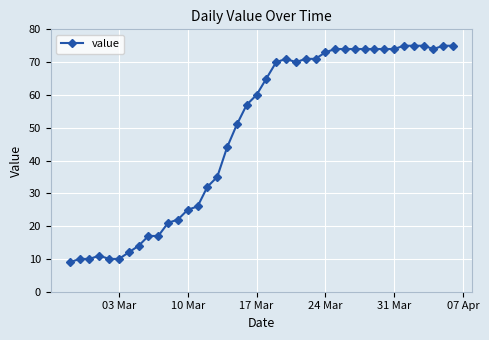

What is the smallest value displayed?

9